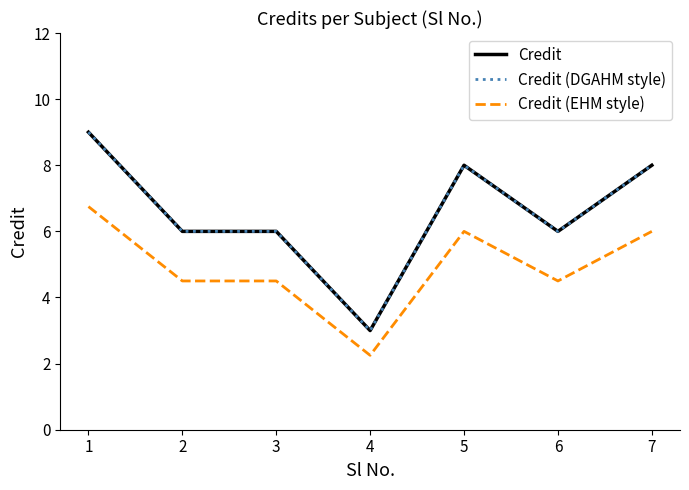

Is this an area chart (filled region under the line)?

No